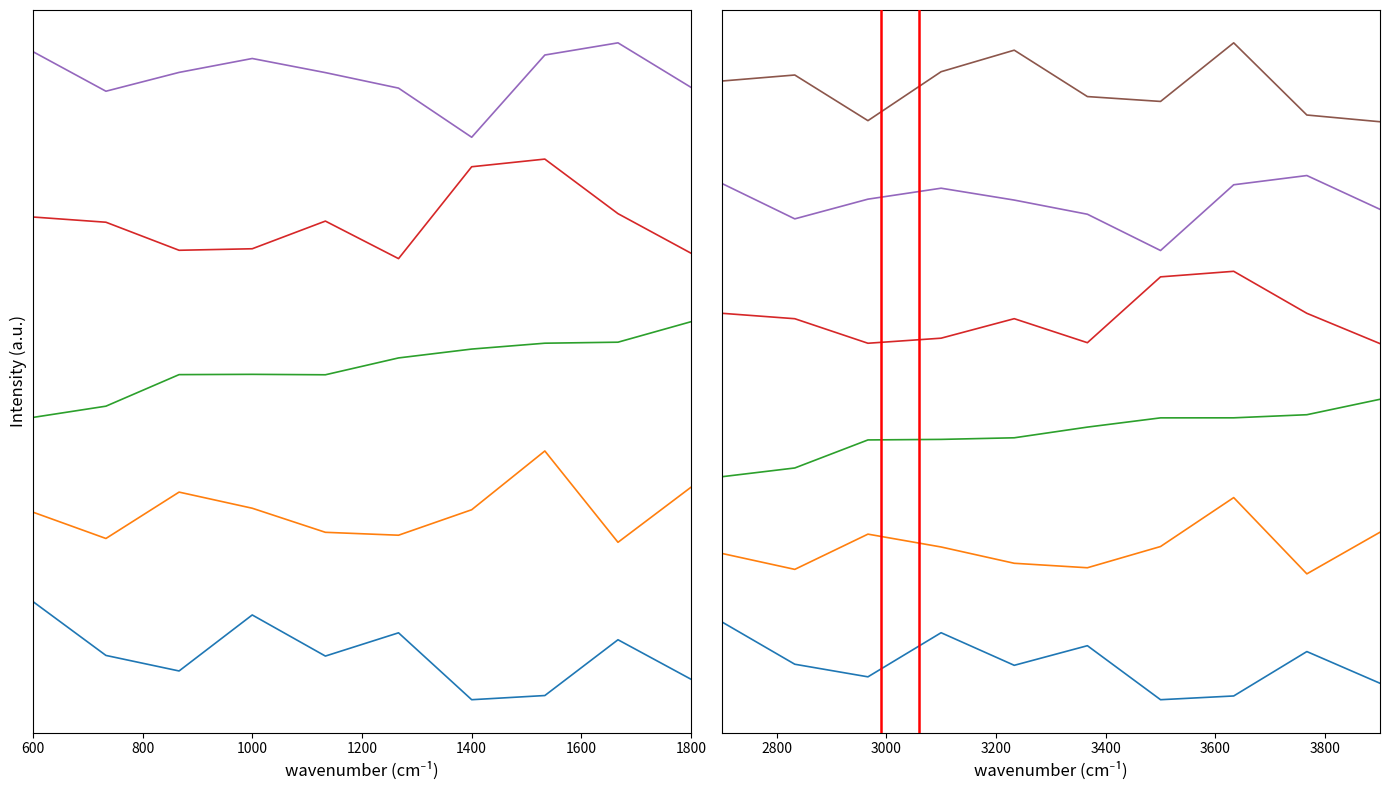

Count the number of categories in the chart.

10